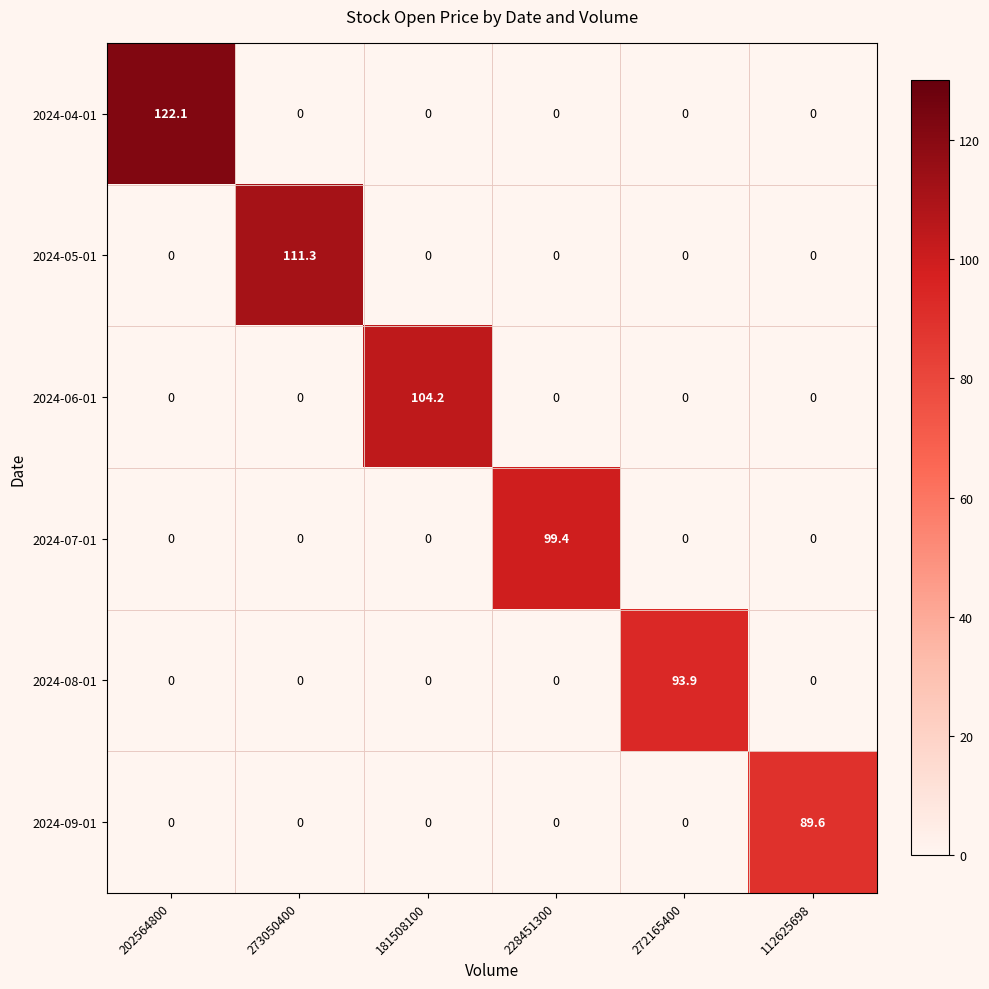

What is the difference between the maximum and minimum values in the 2024-04-01 series?

122.1